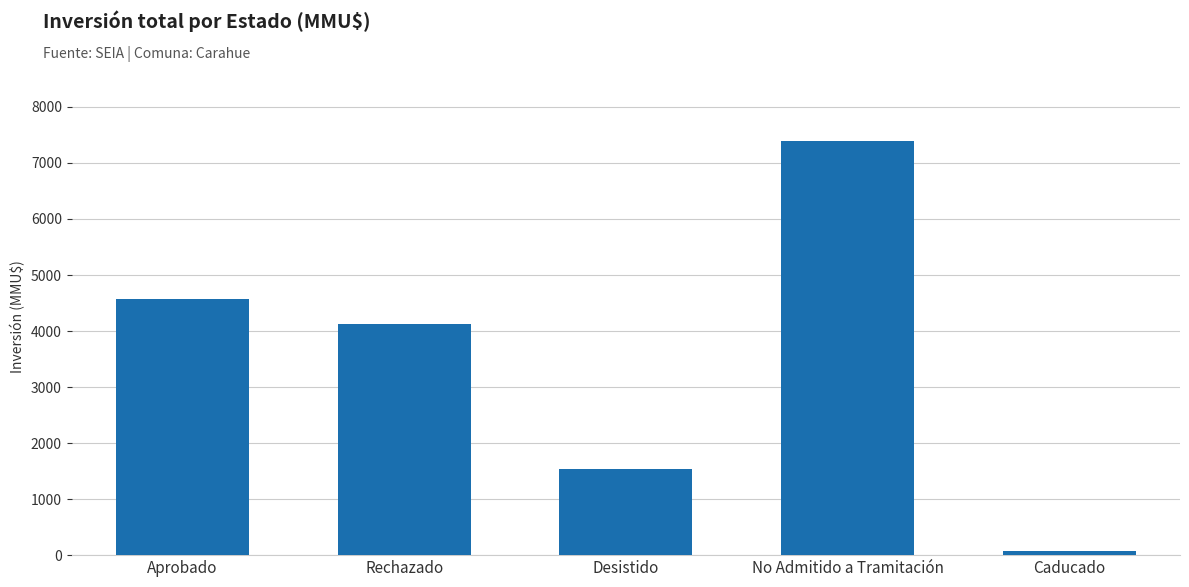

List the labels in order of value, smallest first.

Caducado, Desistido, Rechazado, Aprobado, No Admitido a Tramitación